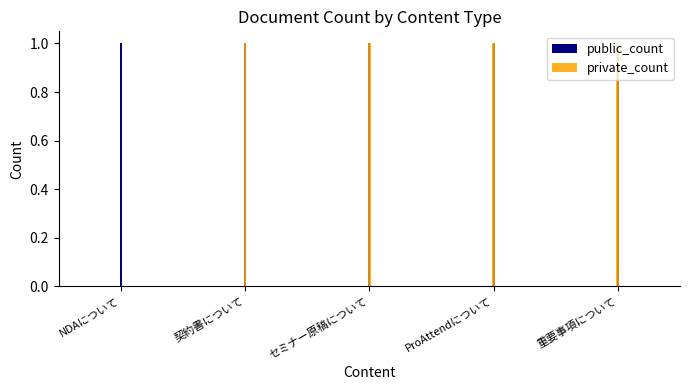

At which label does private_count reach its minimum?

NDAについて